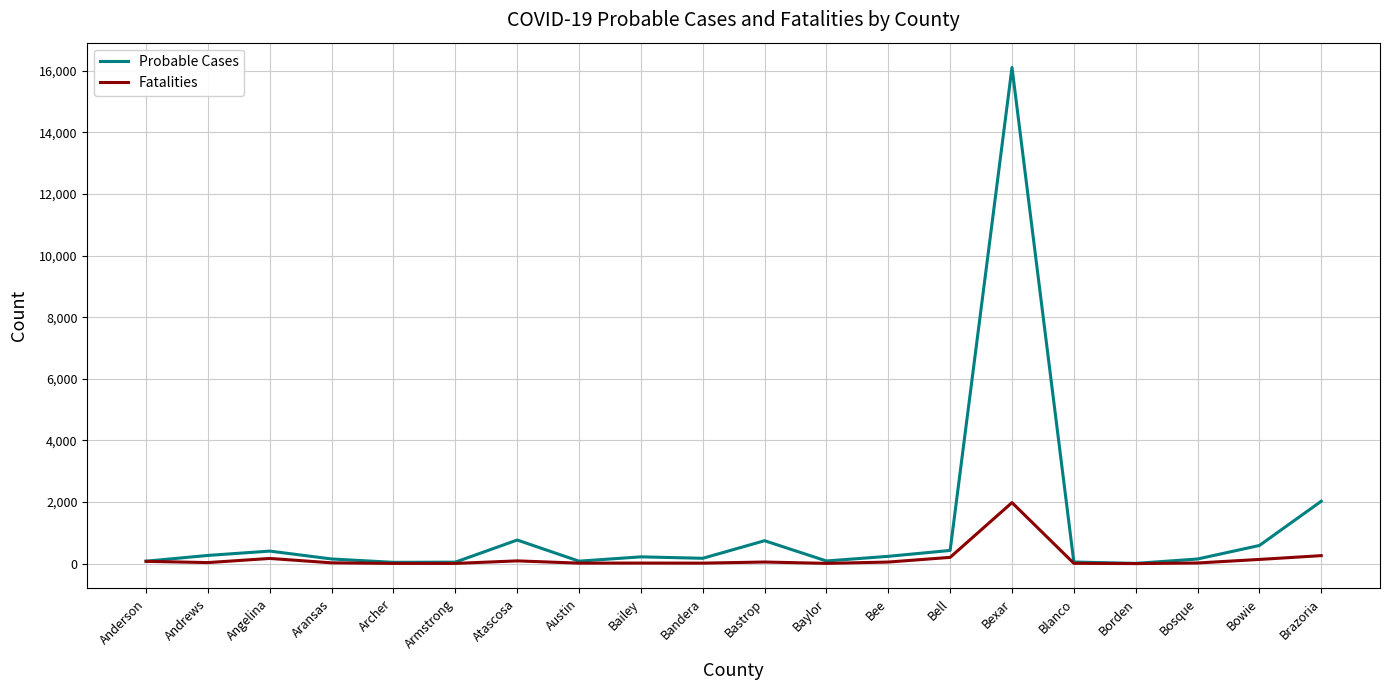

Which series has the largest range (max minus min)?

Probable Cases